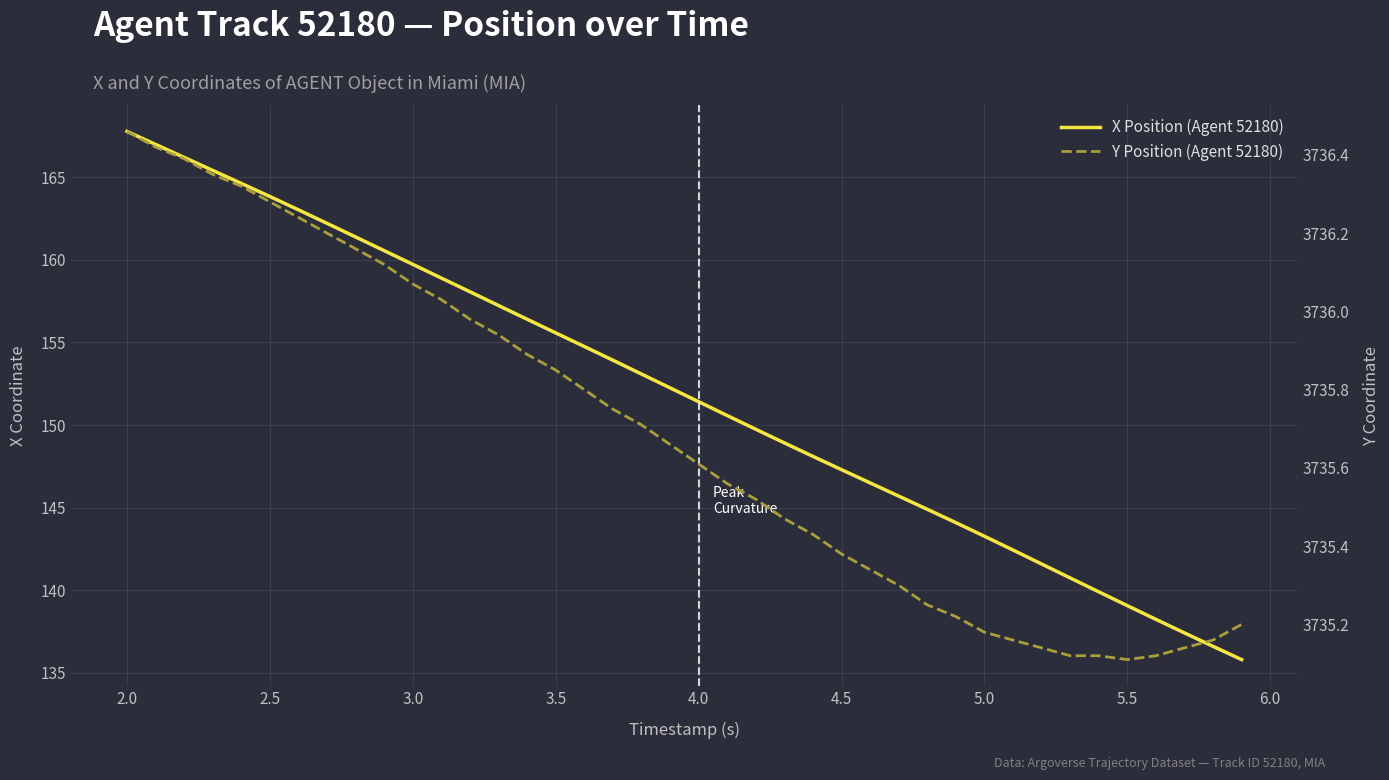

True or false: Y Position (Agent 52180) and X Position (Agent 52180) intersect in this chart.

False